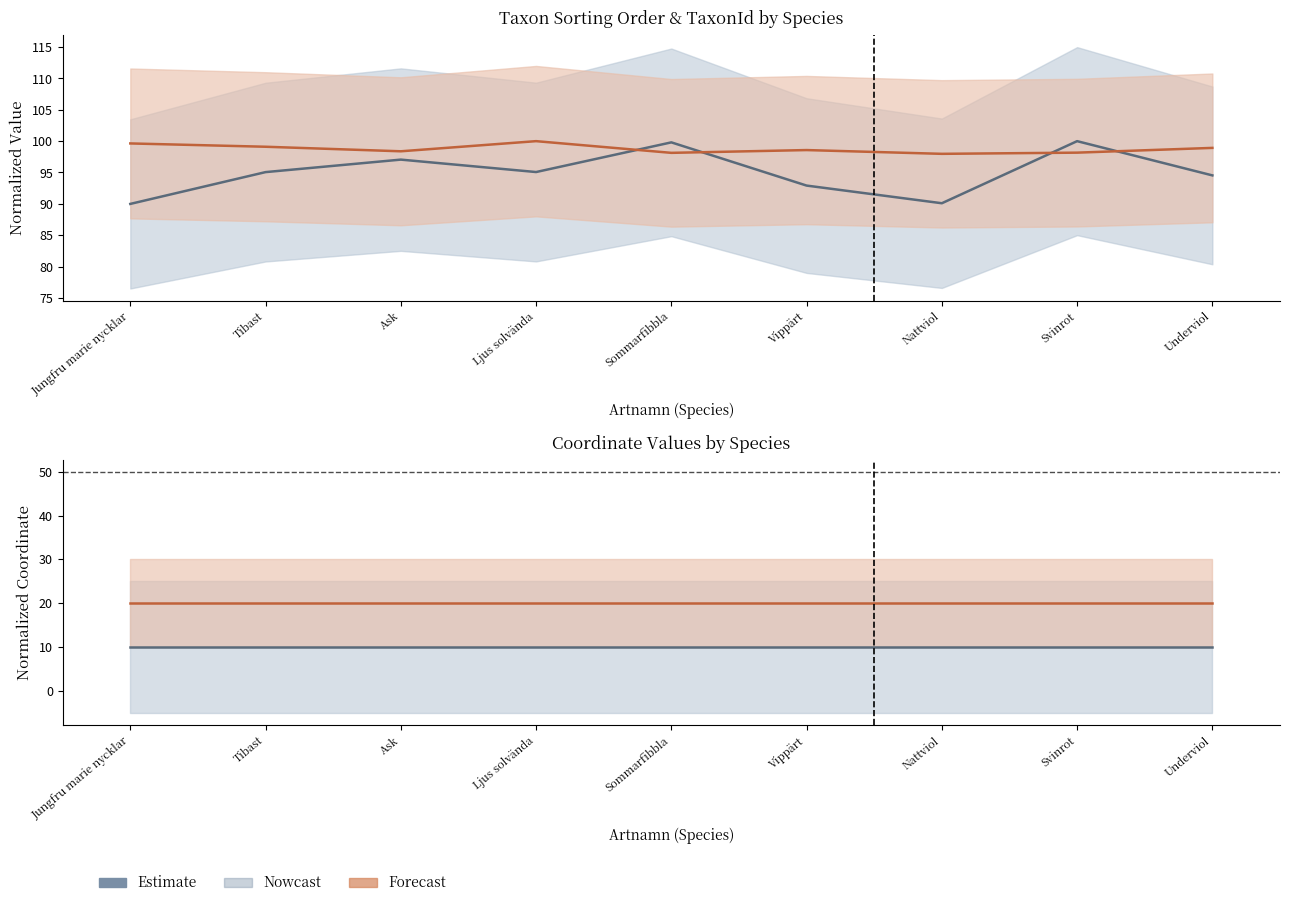

What value does the TaxonId (normalized) series have at Svinrot?

98.2